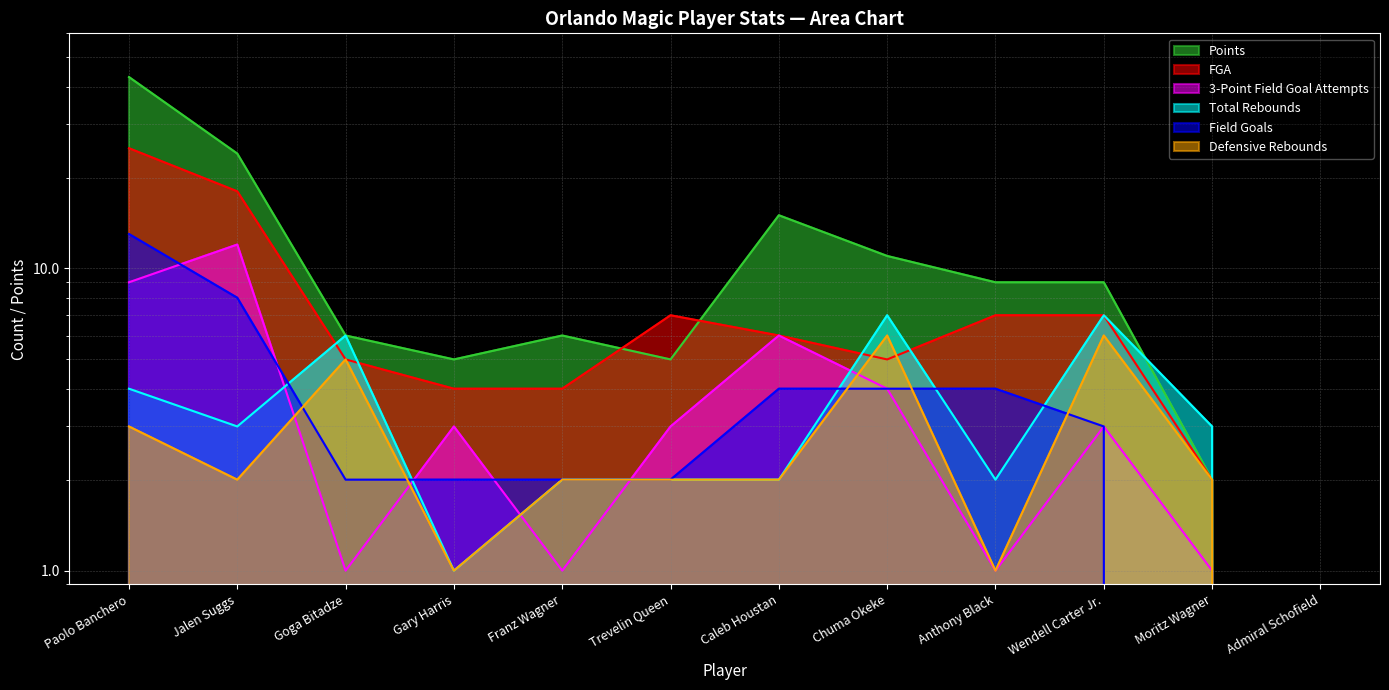

True or false: Defensive Rebounds has a value of 7 at Goga Bitadze.

False